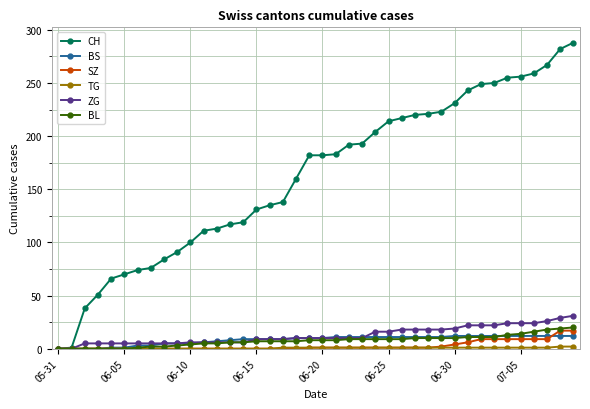

What is the maximum value shown in the chart?

288